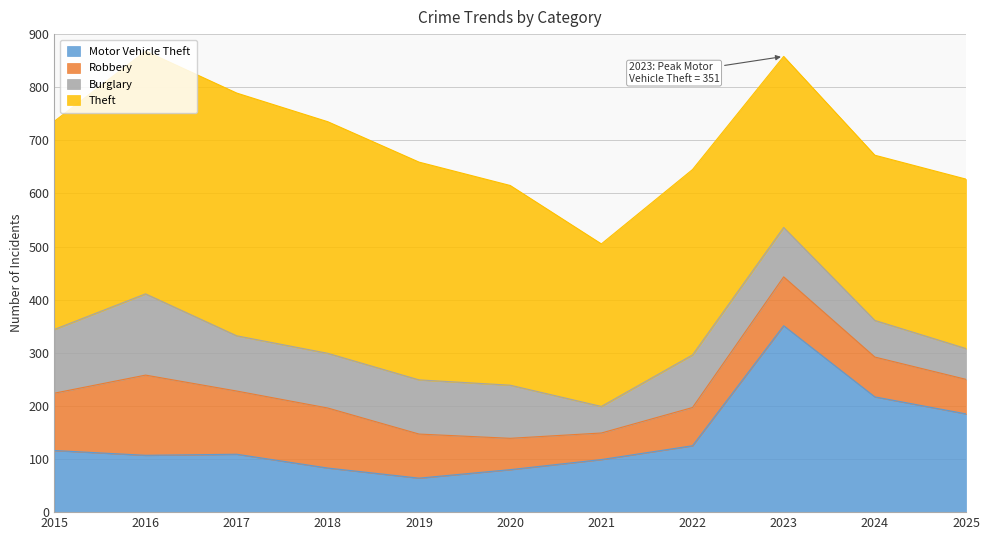

How many lines are shown in the chart?

4